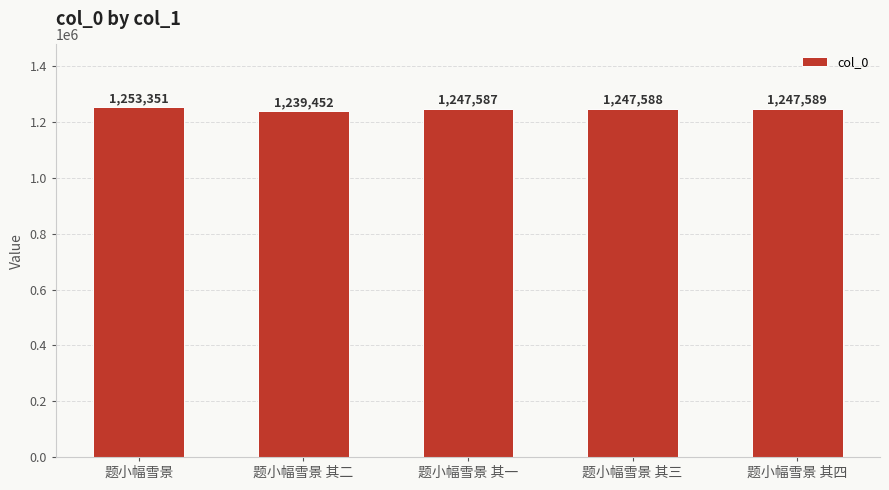

What is the average value?

1247113